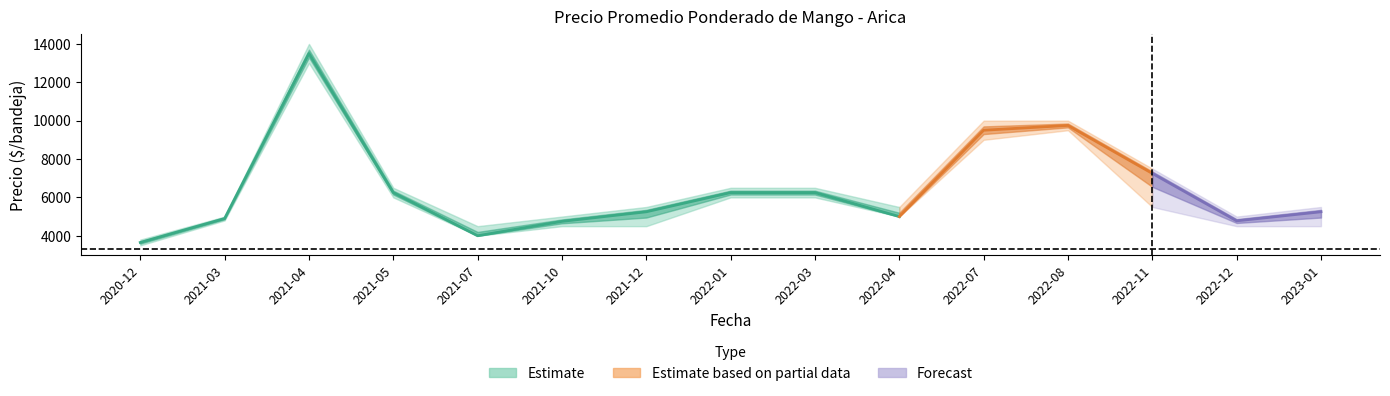

Where is the first local maximum for precio_avg?

2021-04